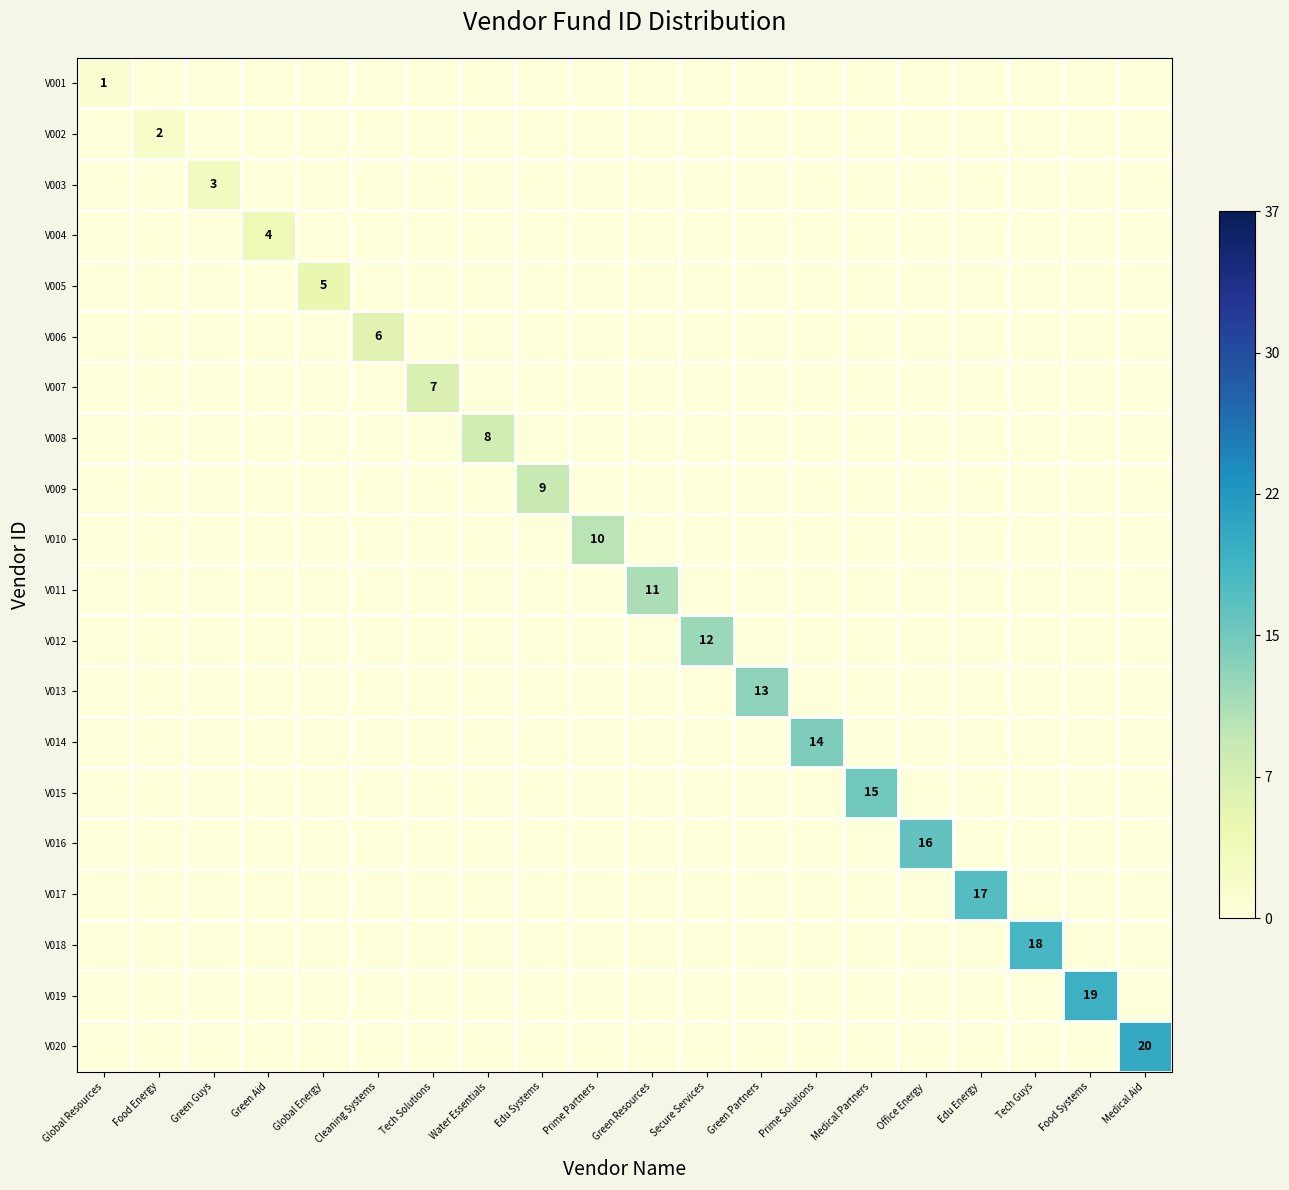

At which category is the sum across all series the highest?

Medical Aid